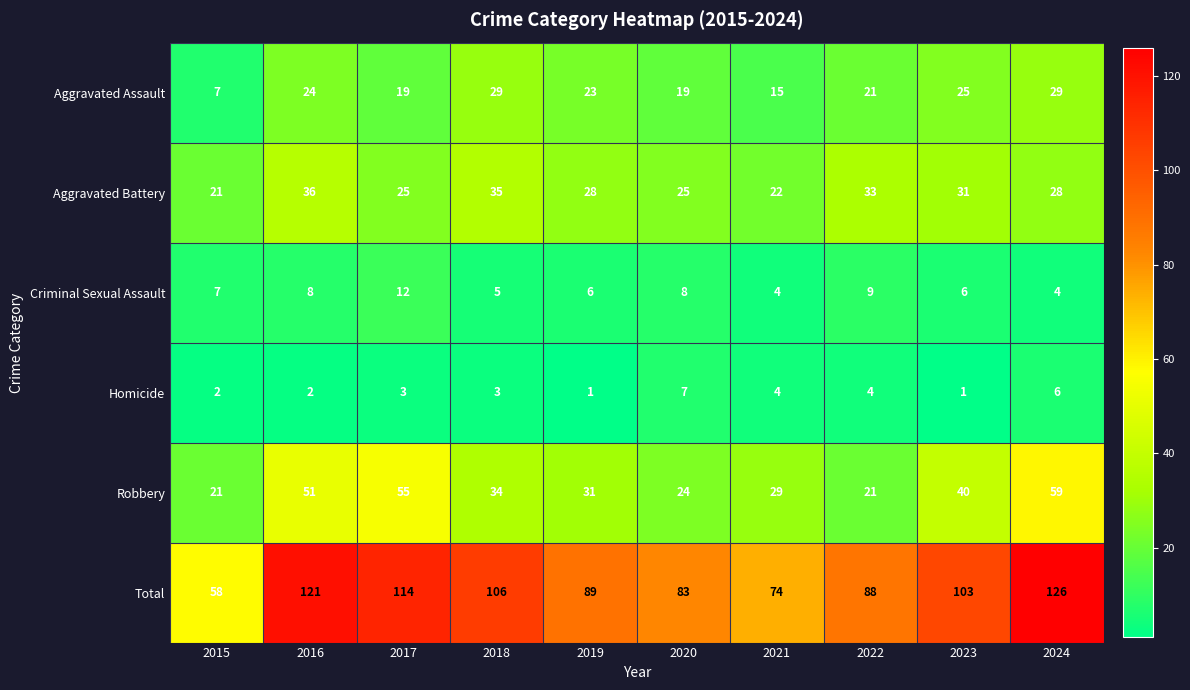

Is it true that Criminal Sexual Assault equals 5 at 2018?

True